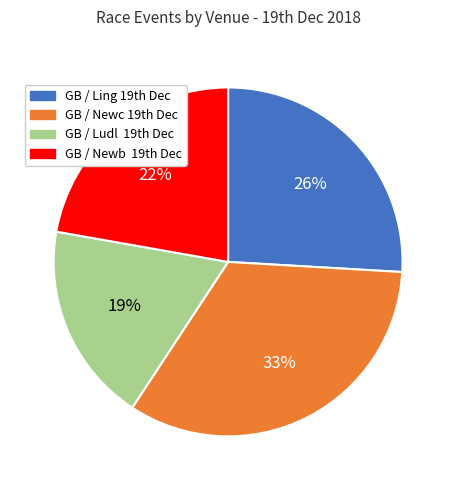

What is the smallest slice in the pie chart?

GB / Ludl 19th Dec